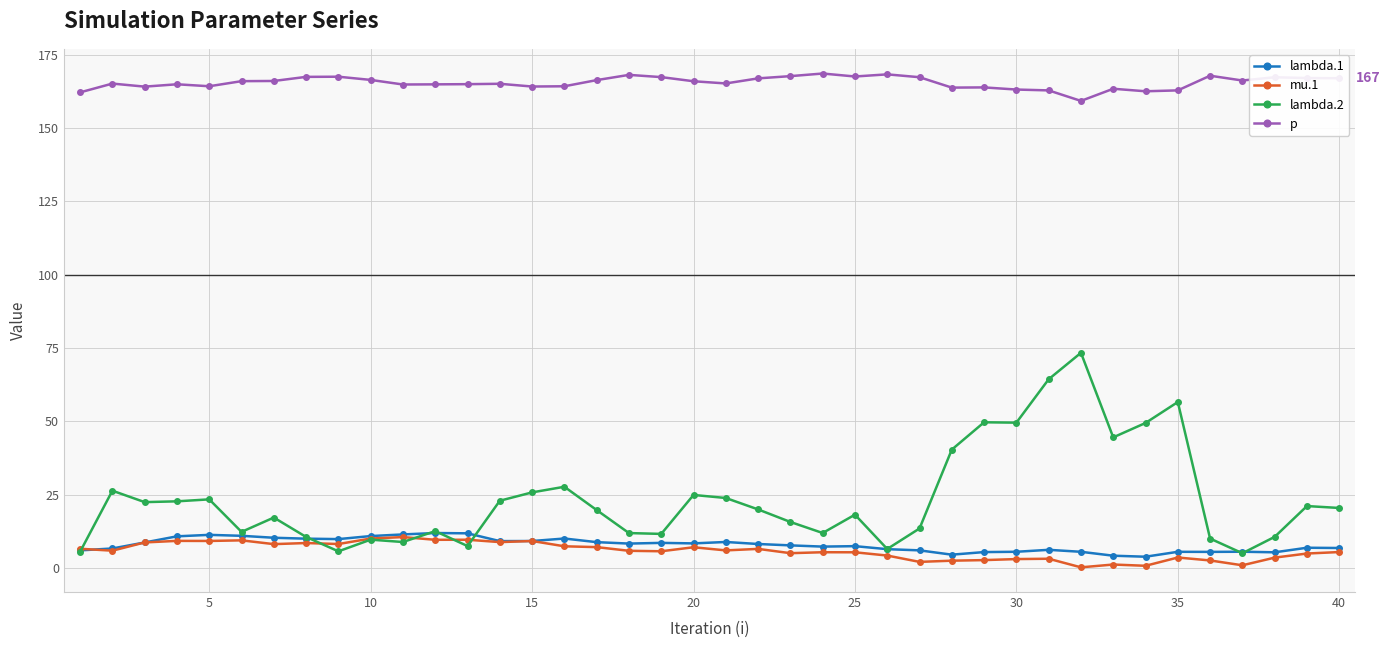

Which series has the widest spread of values?

lambda.2